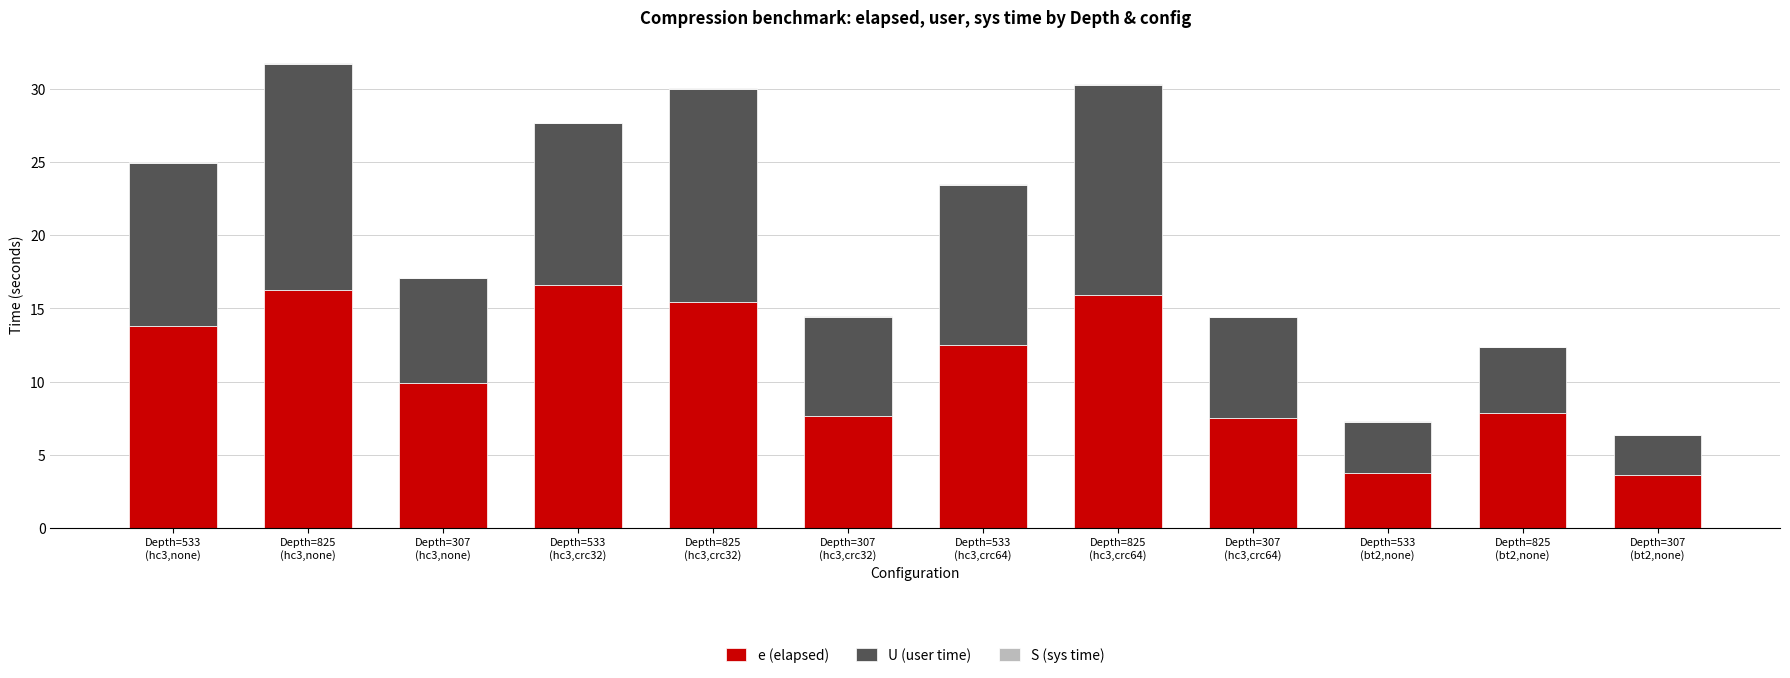

Does the chart contain stacked bars?

Yes